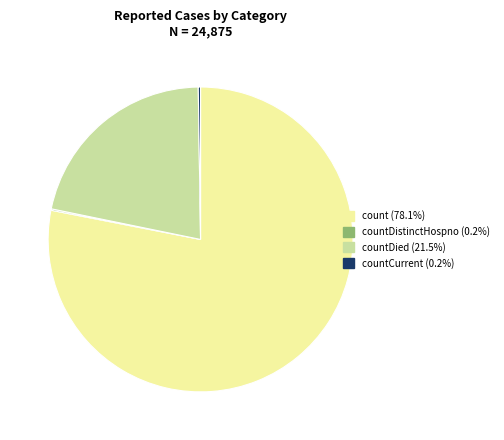

To the nearest percent, what is the average slice percentage?

25%